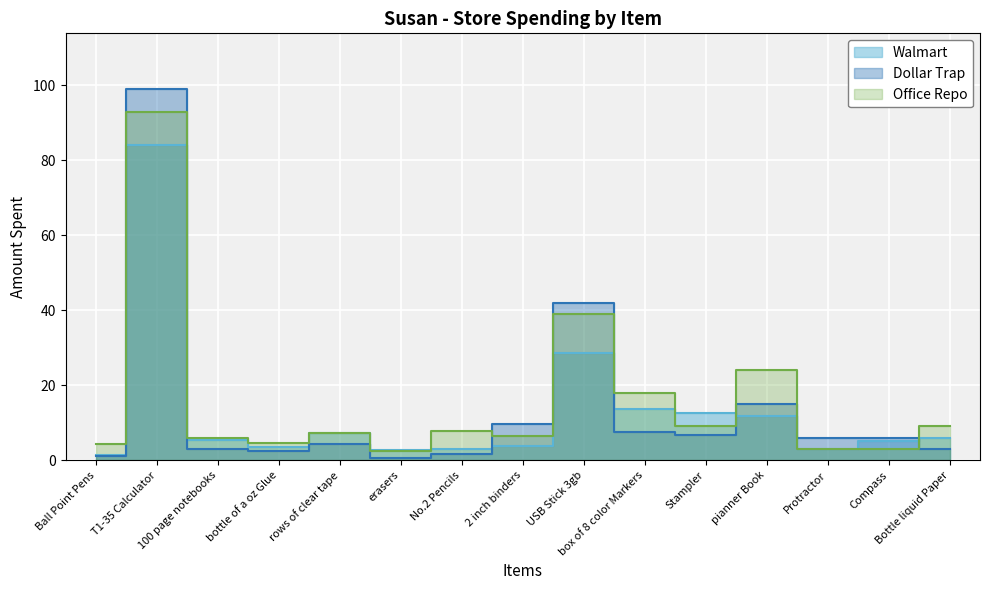

What is the difference between the maximum and minimum values in the Office Repo series?

90.6